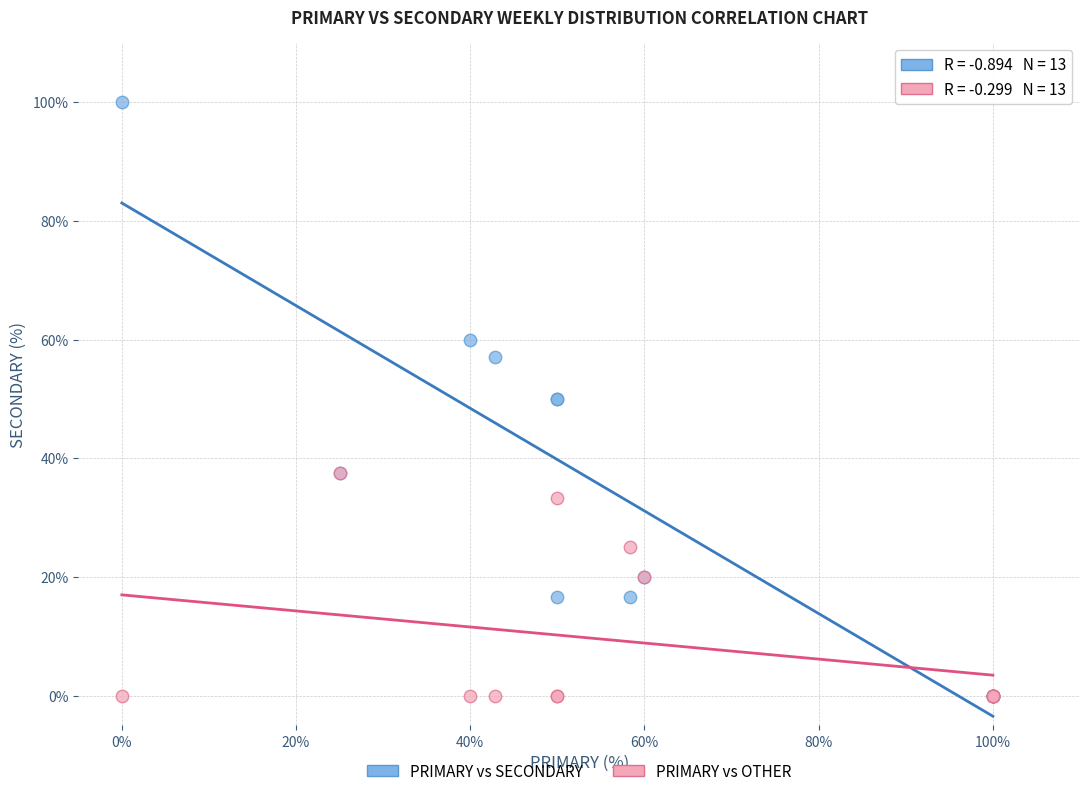

What are all the series names shown in the legend?

PRIMARY vs SECONDARY, PRIMARY vs OTHER